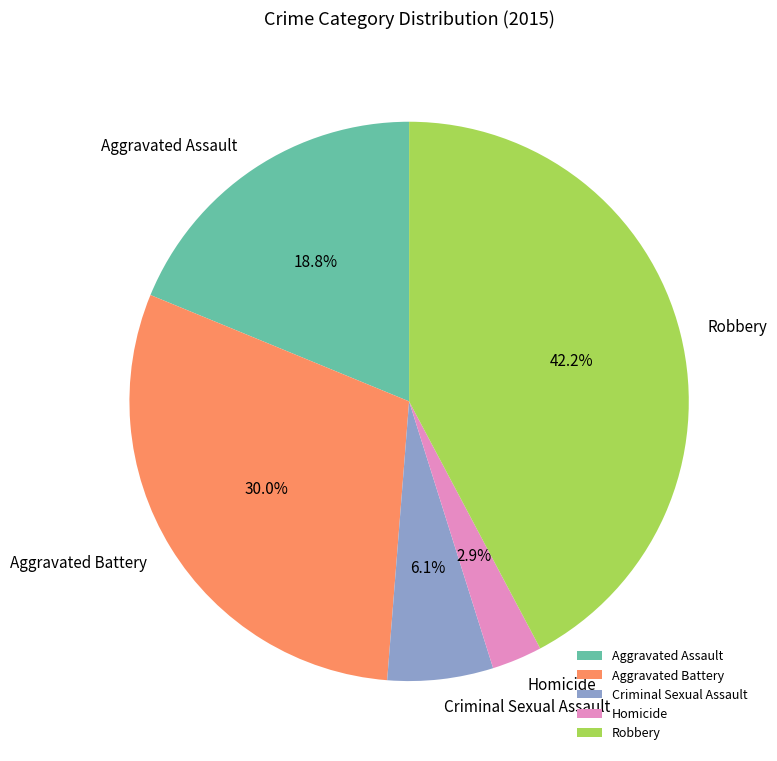

Count the number of slices in the pie.

5